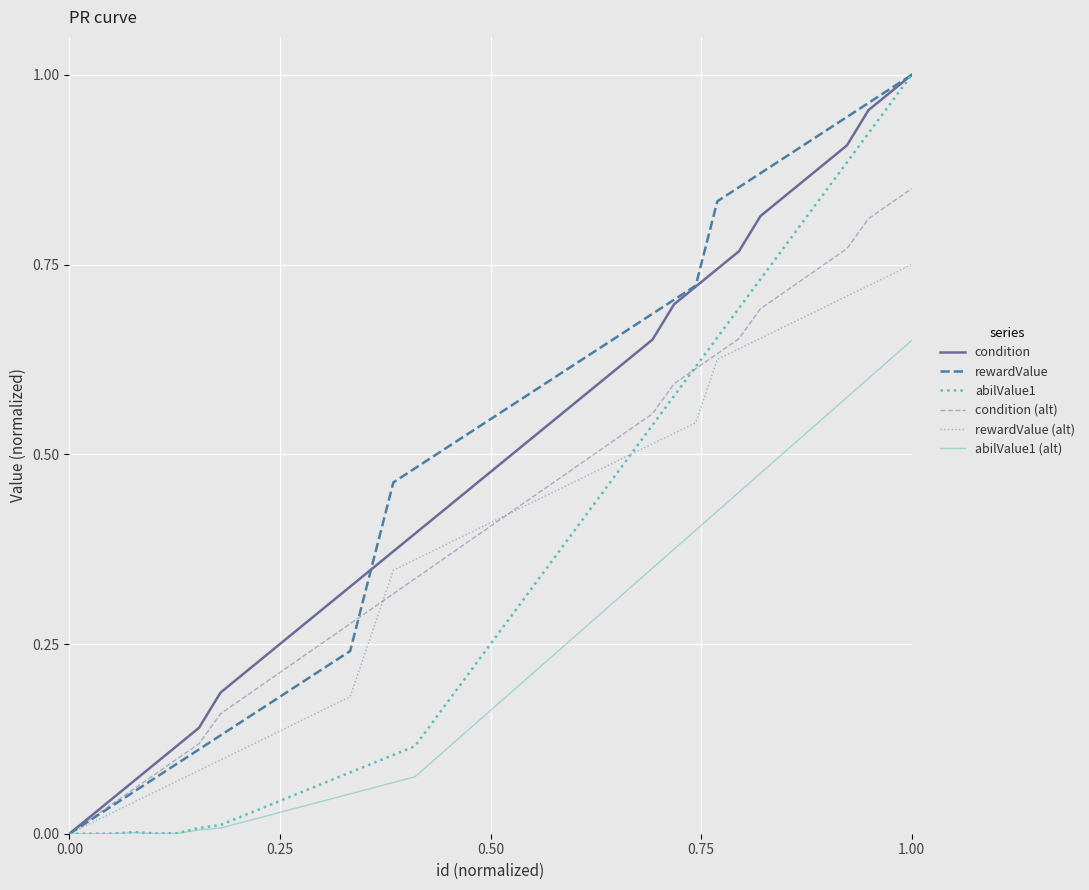

What are all the series names shown in the legend?

condition, rewardValue, abilValue1, condition (alt), rewardValue (alt), abilValue1 (alt)